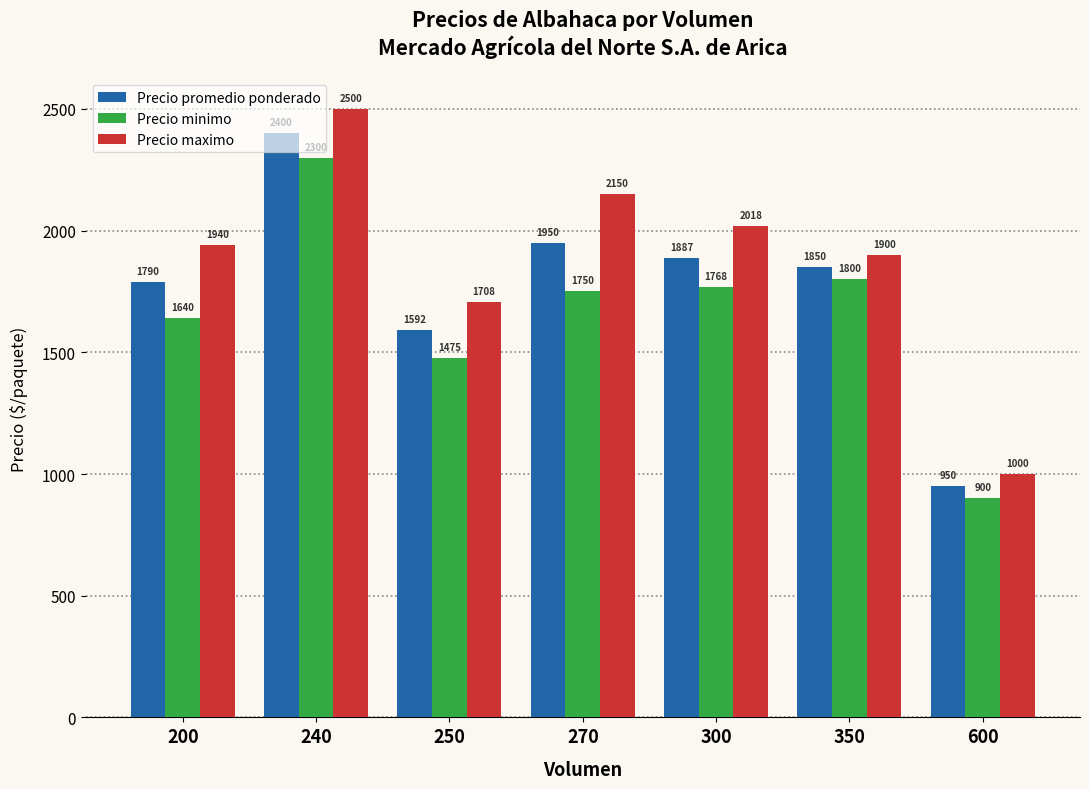

What is the value of the Precio minimo bar at the 2nd from the left?

2300